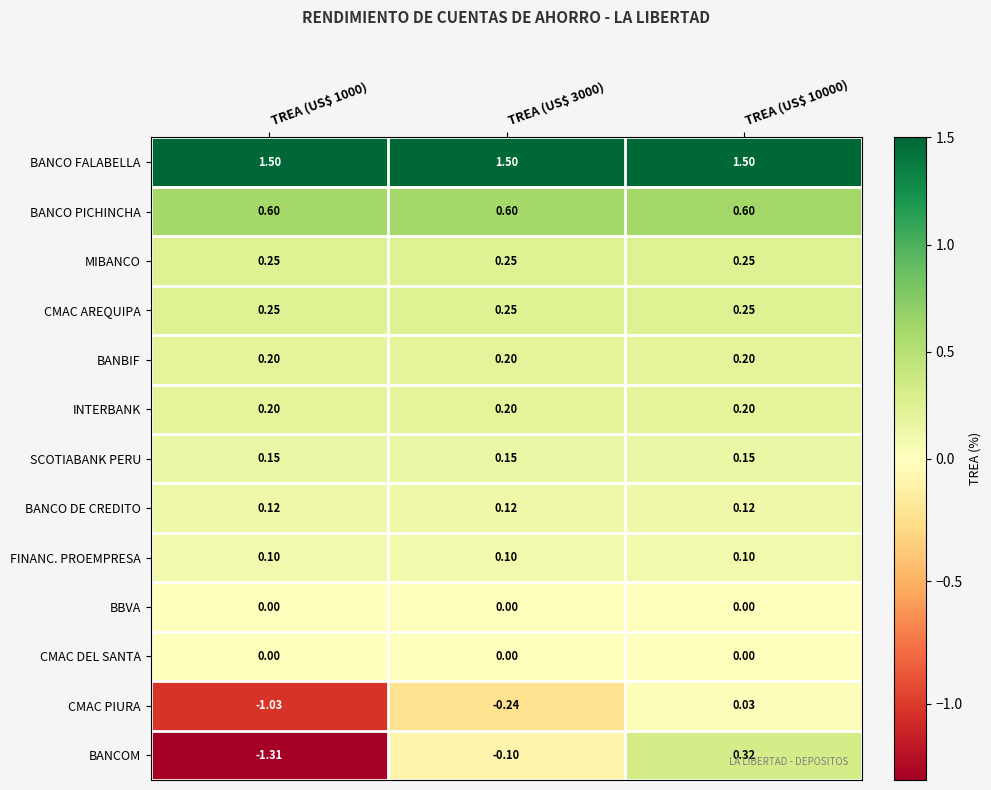

Which series has the largest total across all categories?

BANCO FALABELLA